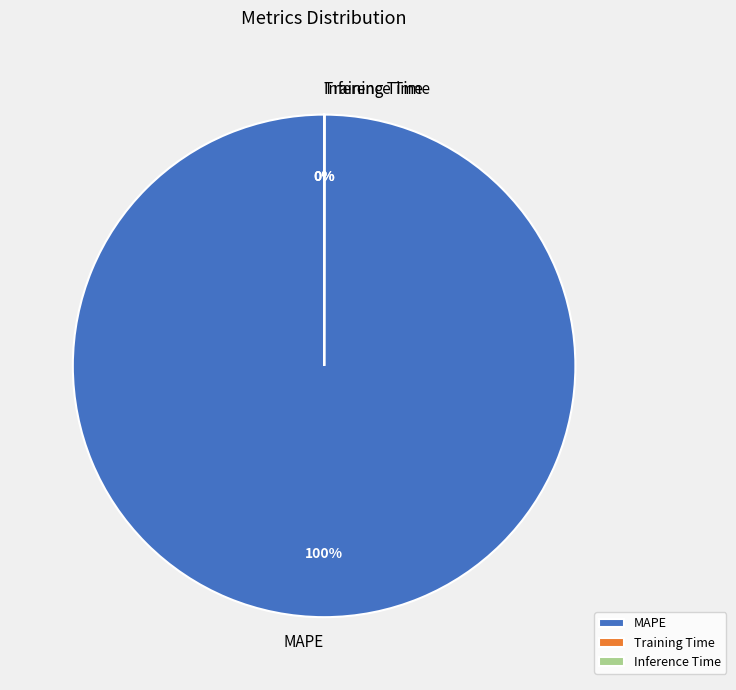

Does any single category account for the majority?

Yes